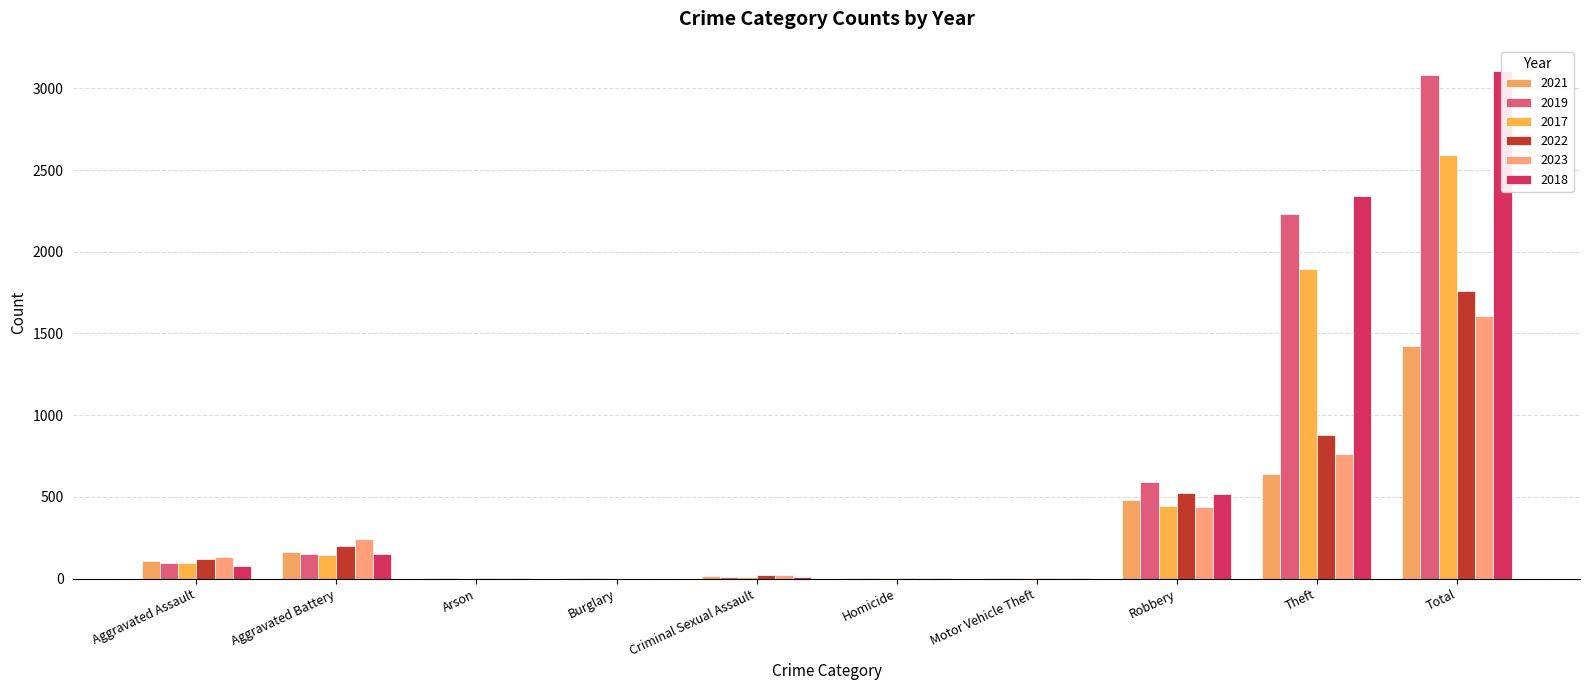

At which category is the sum across all series the highest?

Total